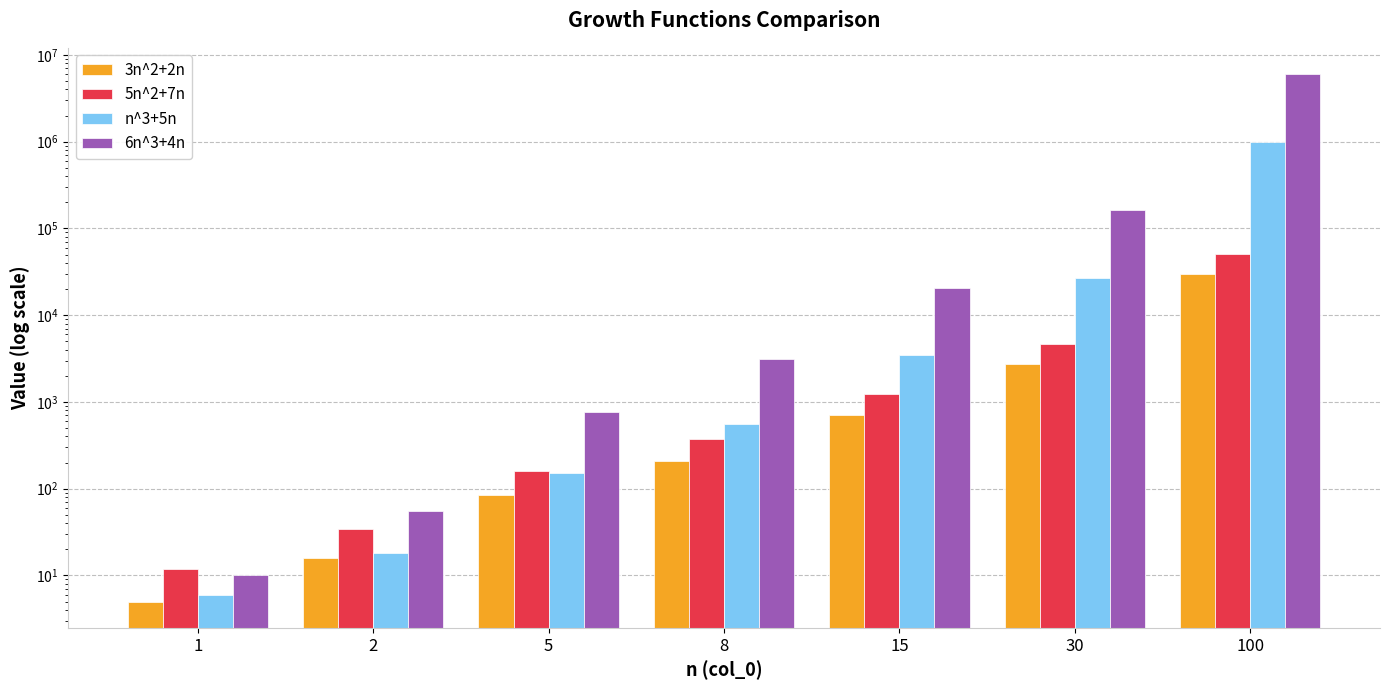

What is the total value across all series at 2?

124